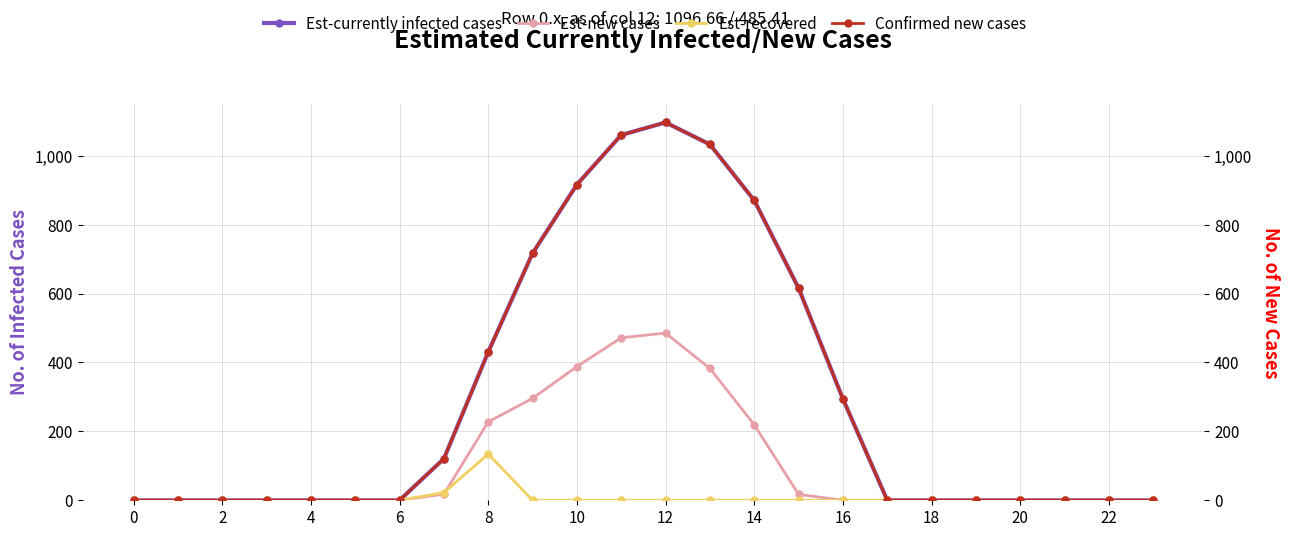

Is the value of Est-recovered at 16 greater than the value of Confirmed new cases at 0?

Yes